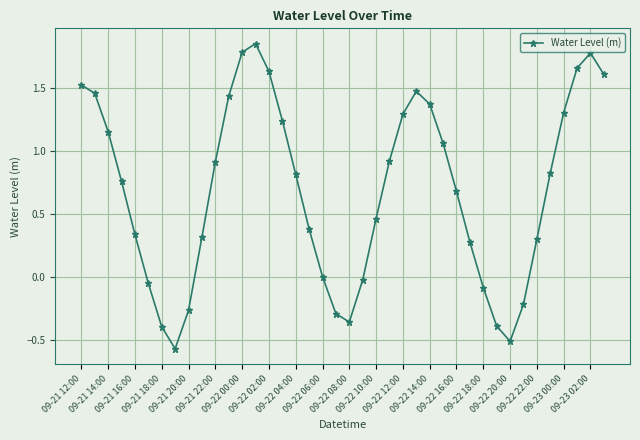

How many points are lower than both their immediate neighbors (excluding endpoints)?

3